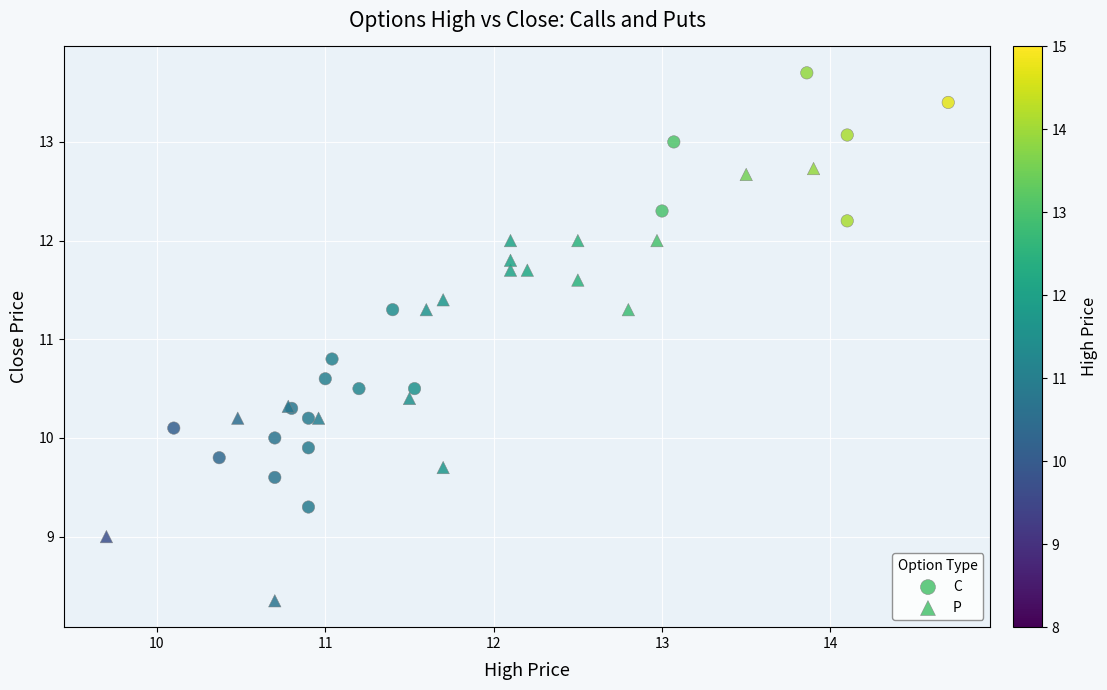

Which series contains the lowest Y value?

P